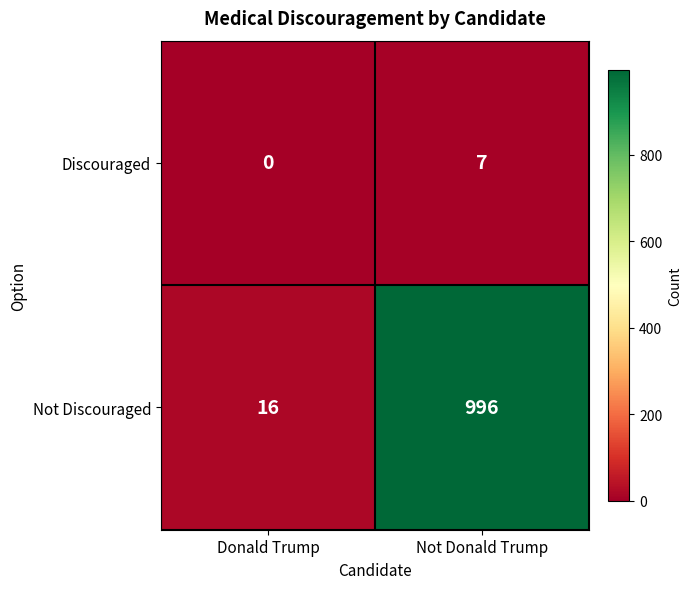

Reading right to left, what are all the values shown in this chart?

Discouraged: Not Donald Trump=7	Donald Trump=0
Not Discouraged: Not Donald Trump=996	Donald Trump=16